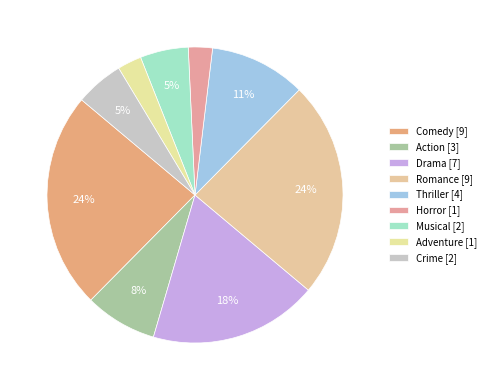

Between Comedy and Action, which is larger?

Comedy